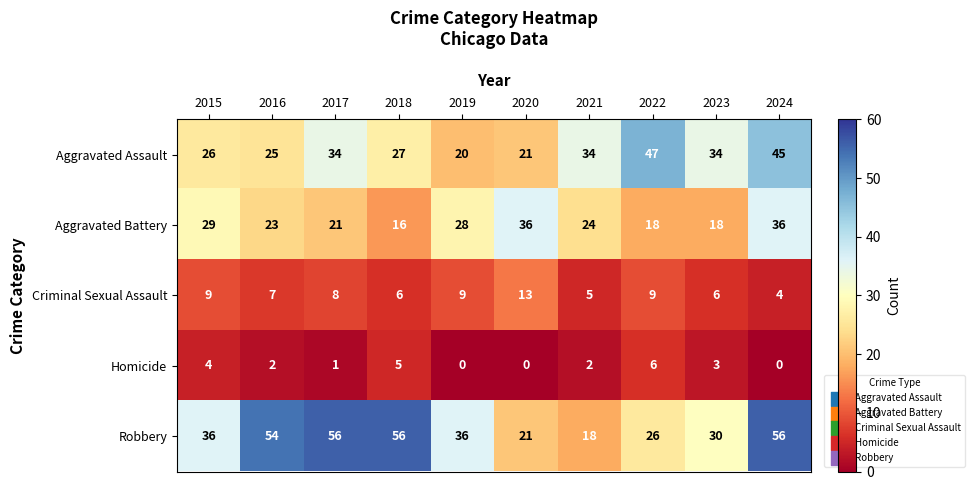

What is the difference between the highest and lowest values at 2019?

36